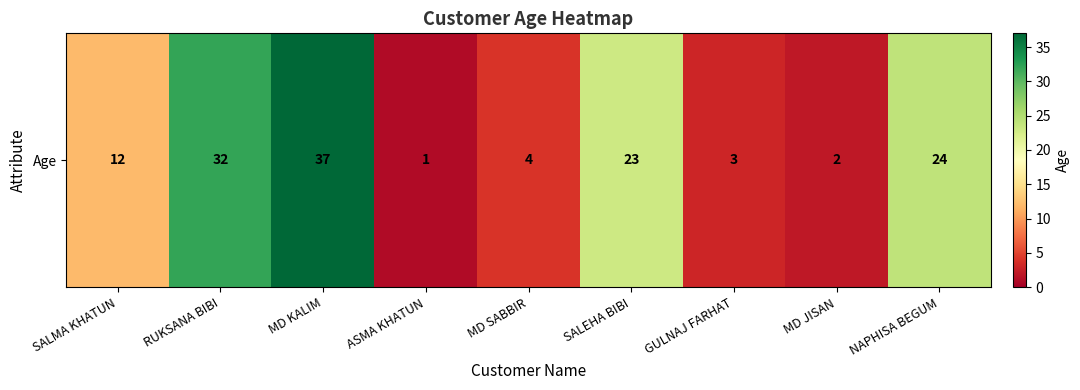

Which category has the lowest value across all series?

ASMA KHATUN